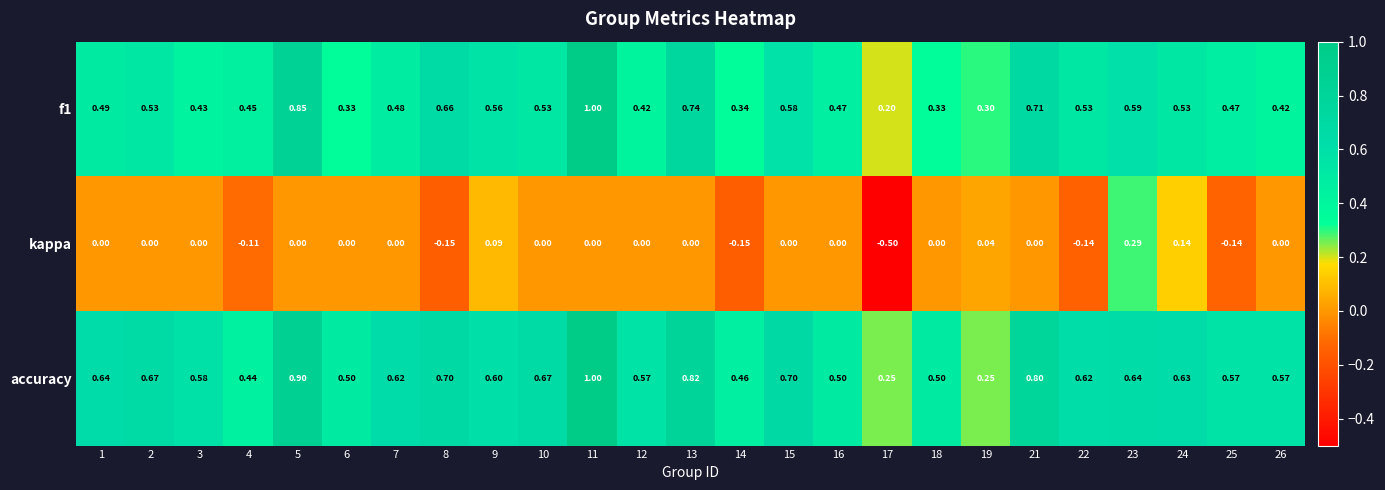

Which series has the largest total across all categories?

accuracy